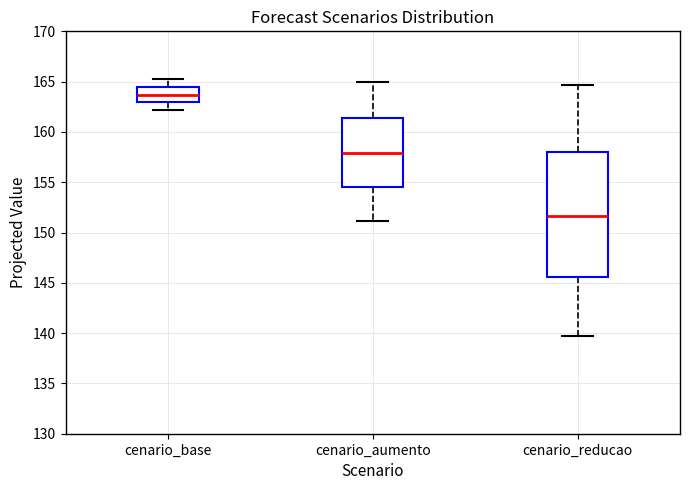

Comparing the boxes themselves (not the whiskers), which one is the tallest?

cenario_reducao